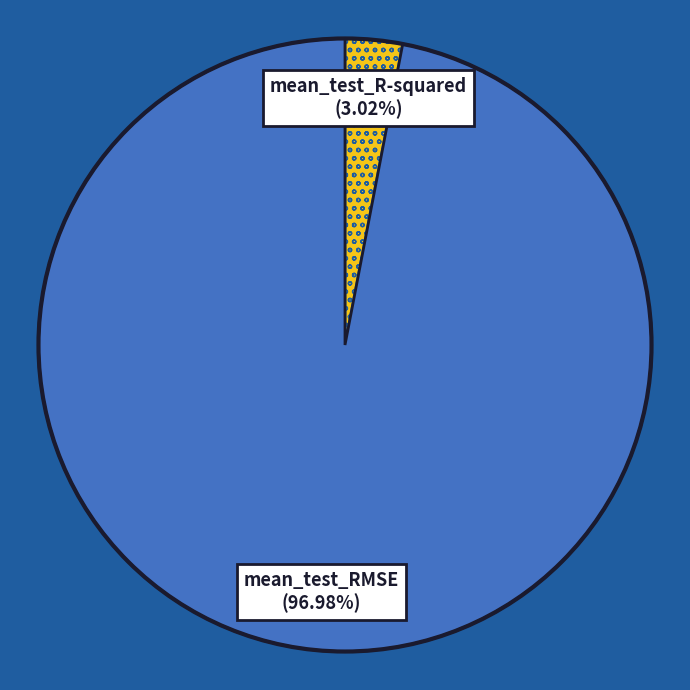

Is there a majority slice in this chart?

Yes